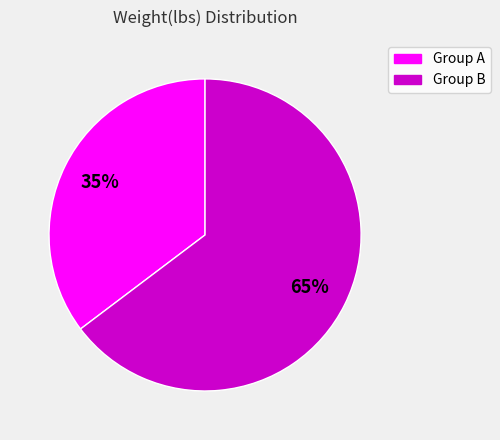

Does any single category account for the majority?

Yes